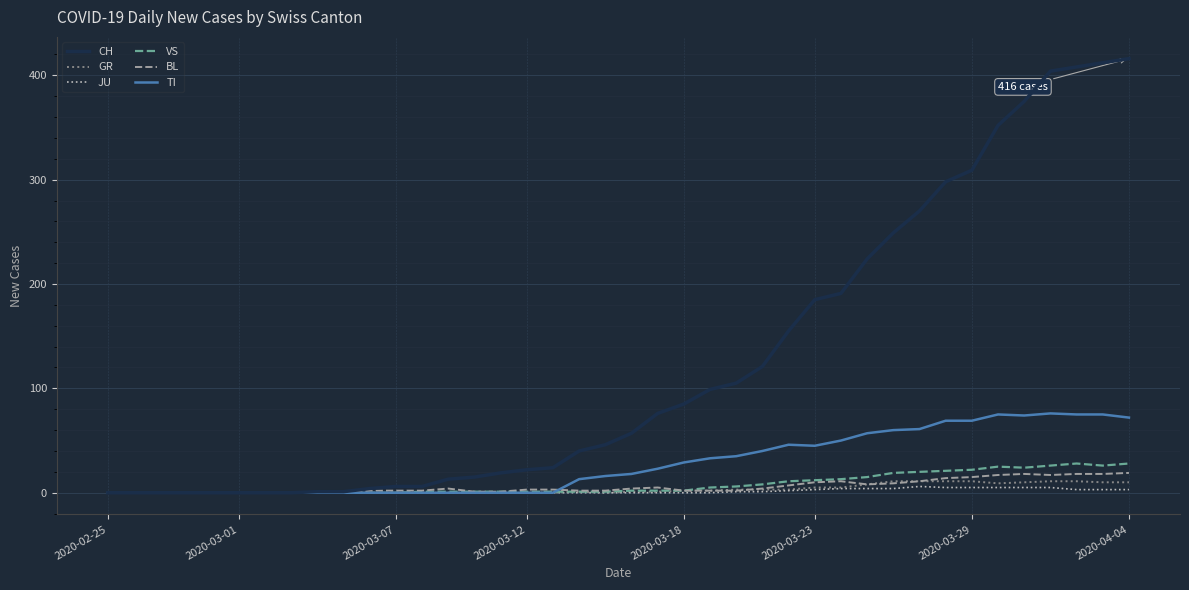

What is the highest value of the TI series?

76